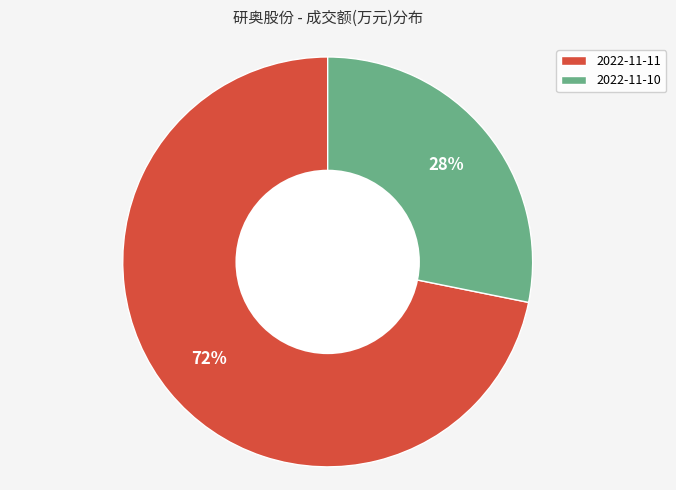

To the nearest percent, what is the difference between the largest and smallest slice percentages?

44%